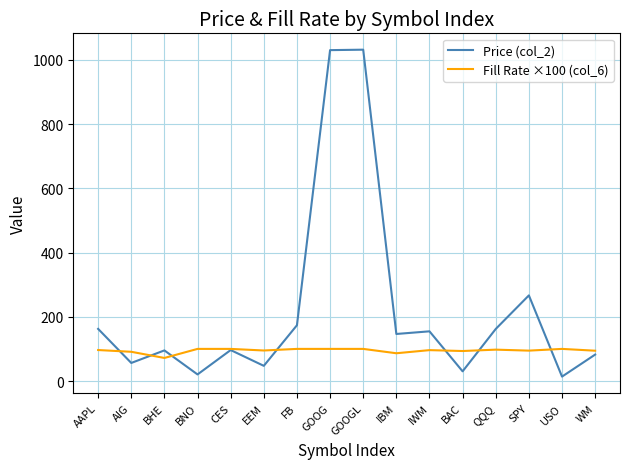

Which series has the widest spread of values?

Price (col_2)